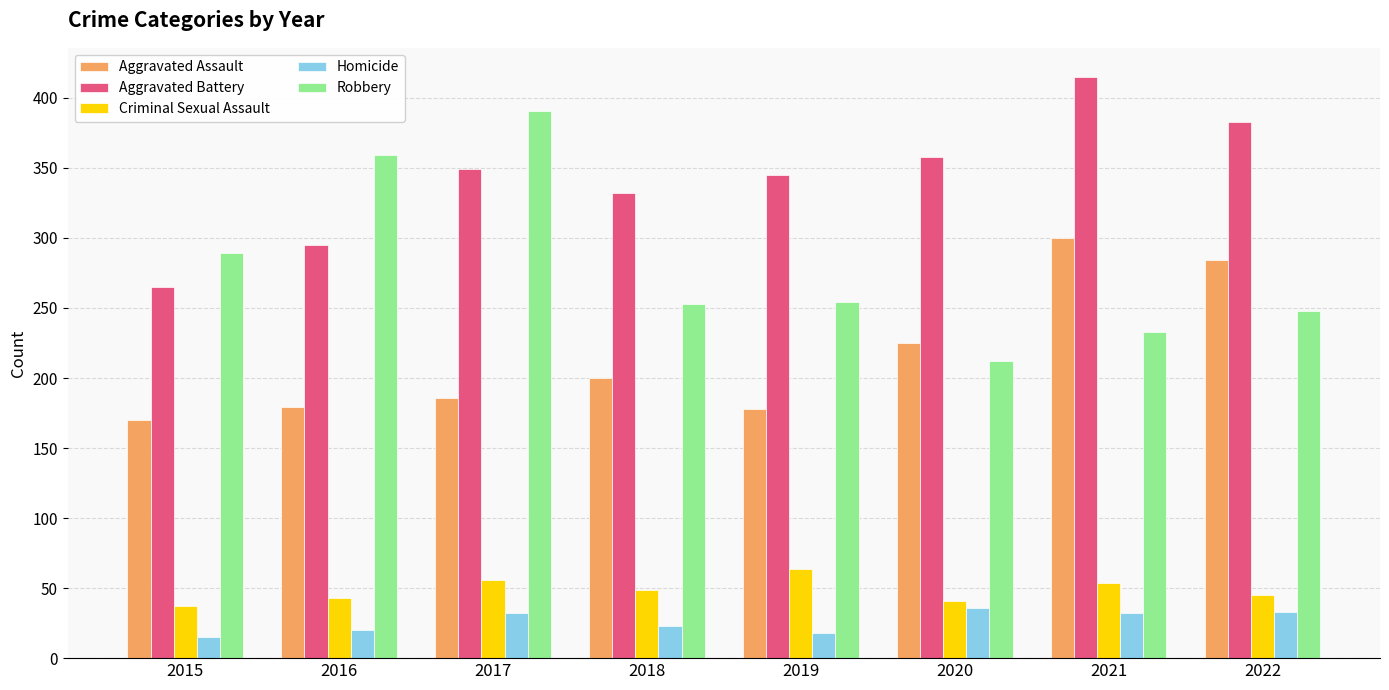

The Robbery series shows 157 at 2016. True or false?

False